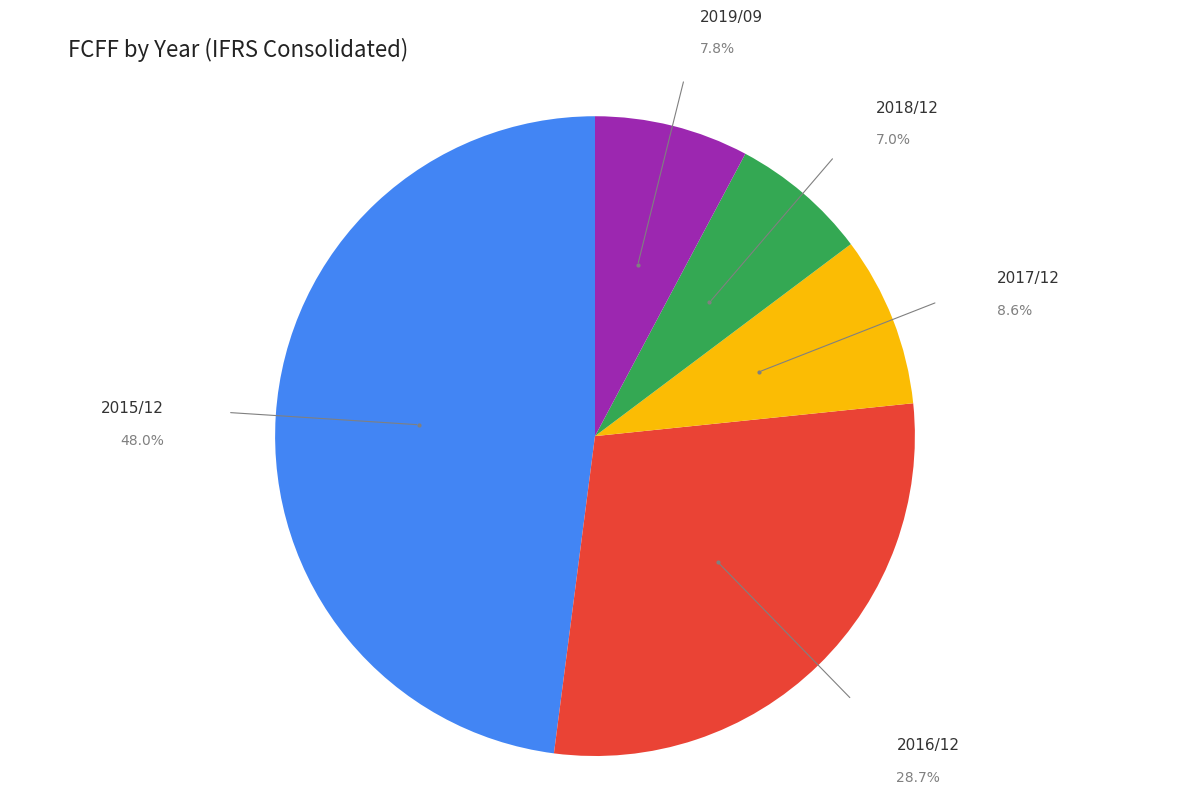

To the nearest percent, what is the average slice percentage?

20%